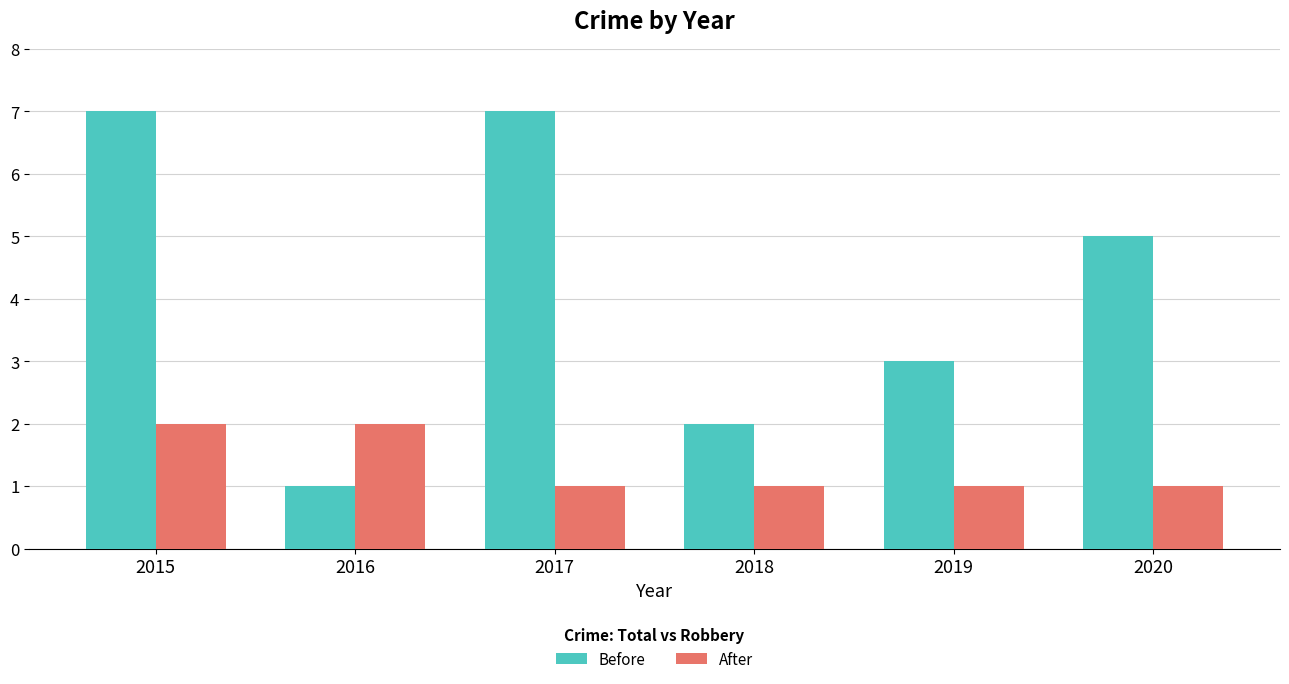

The value of After at 2019 is 1. True or false?

True